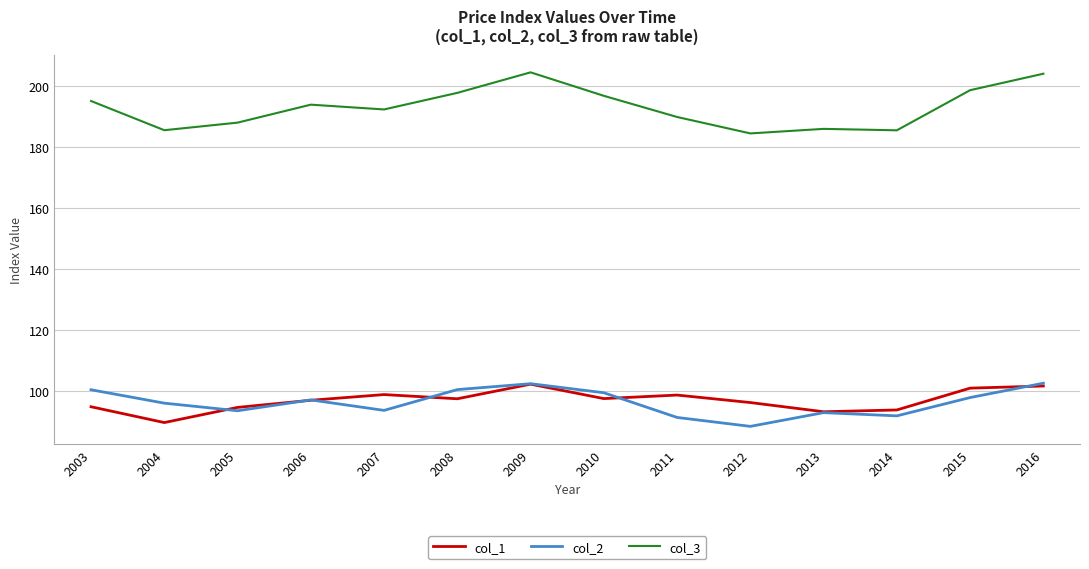

True or false: col_2 and col_3 intersect in this chart.

False